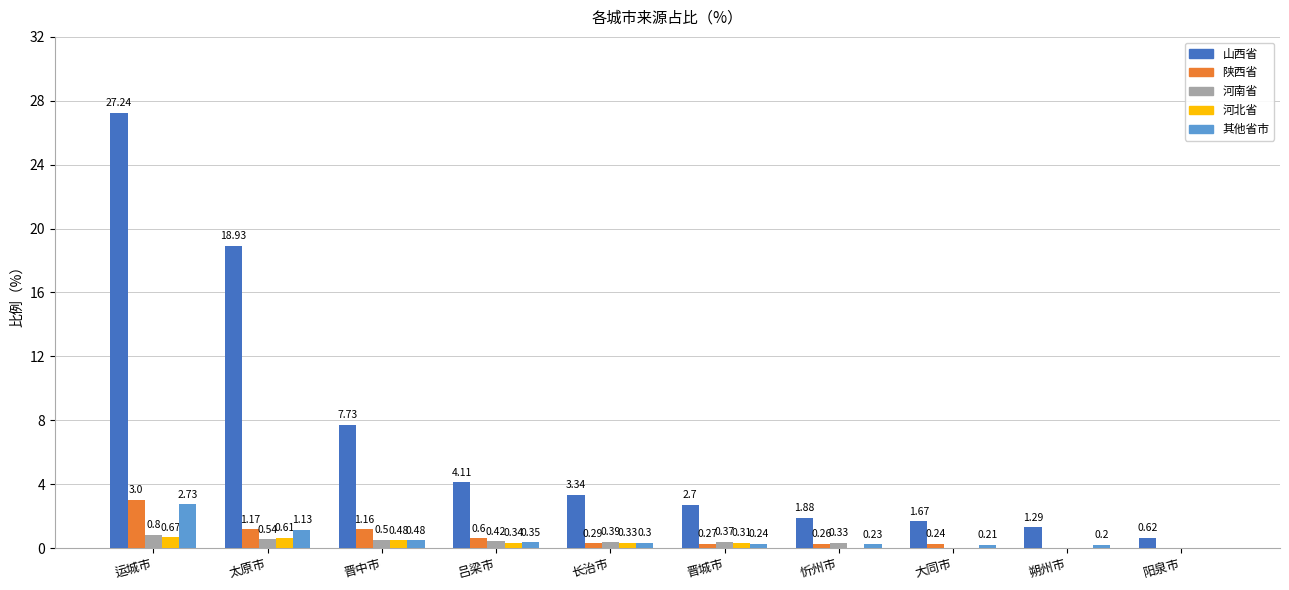

Does the chart contain stacked bars?

No